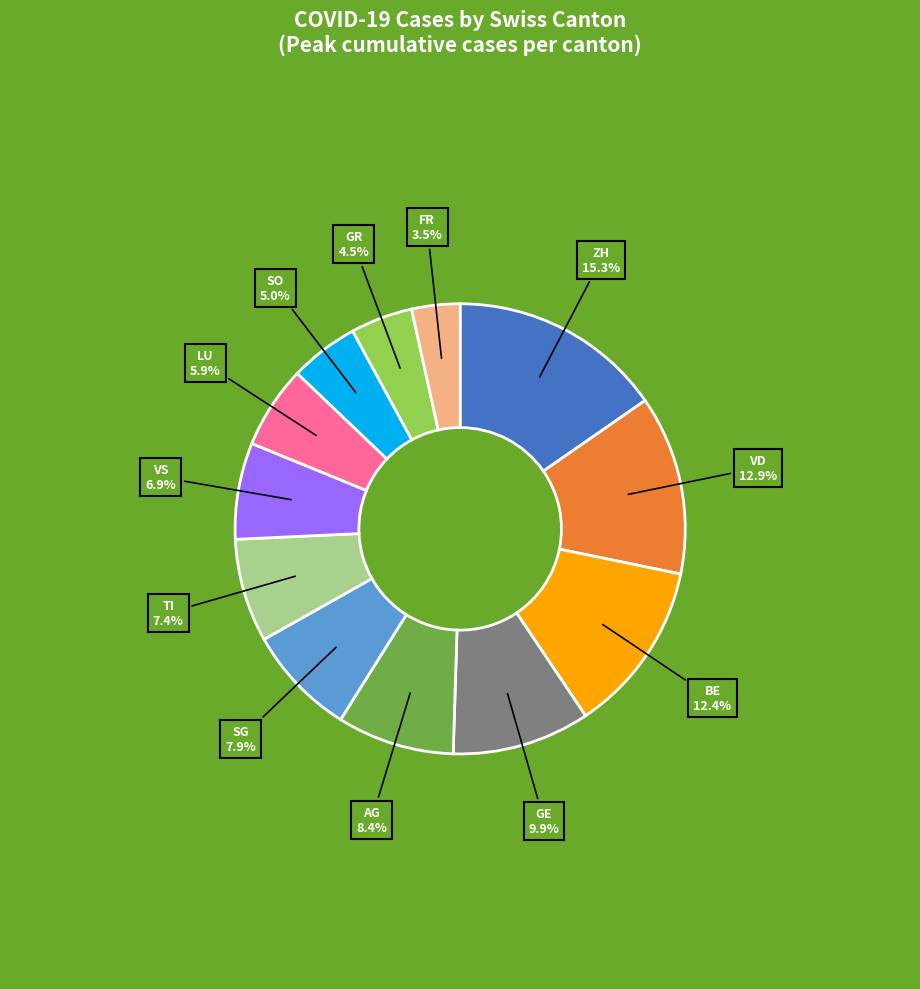

To the nearest percent, what is the average slice percentage?

8%